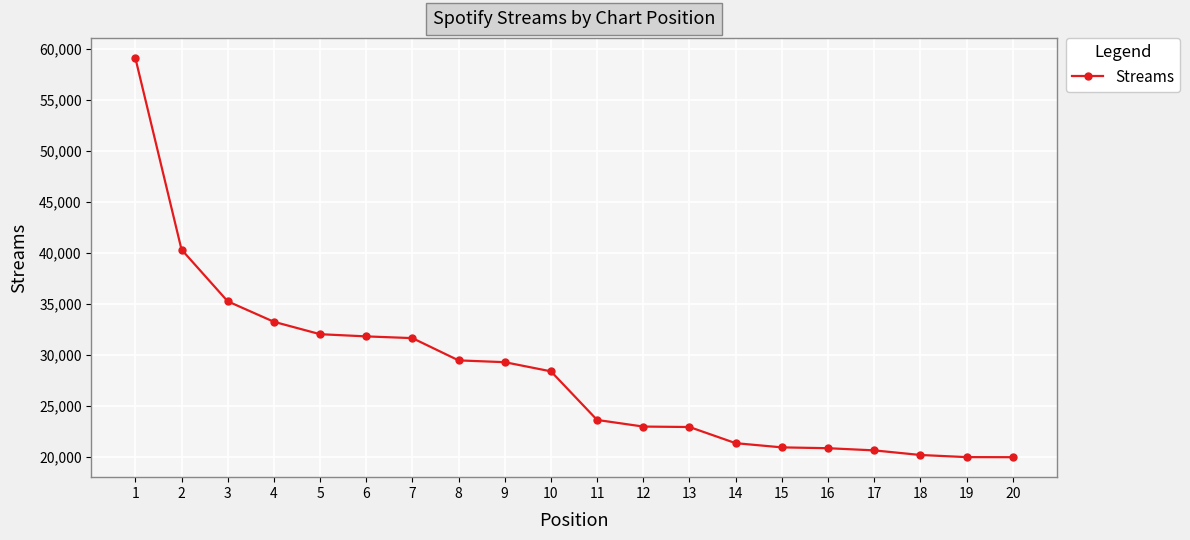

Which has a higher value, 3 or 6?

3